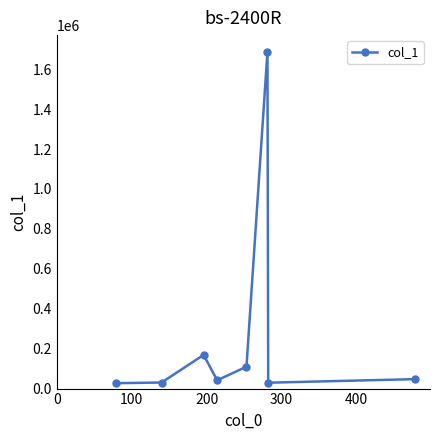

True or false: there are more than 0 points higher than both neighbors.

True